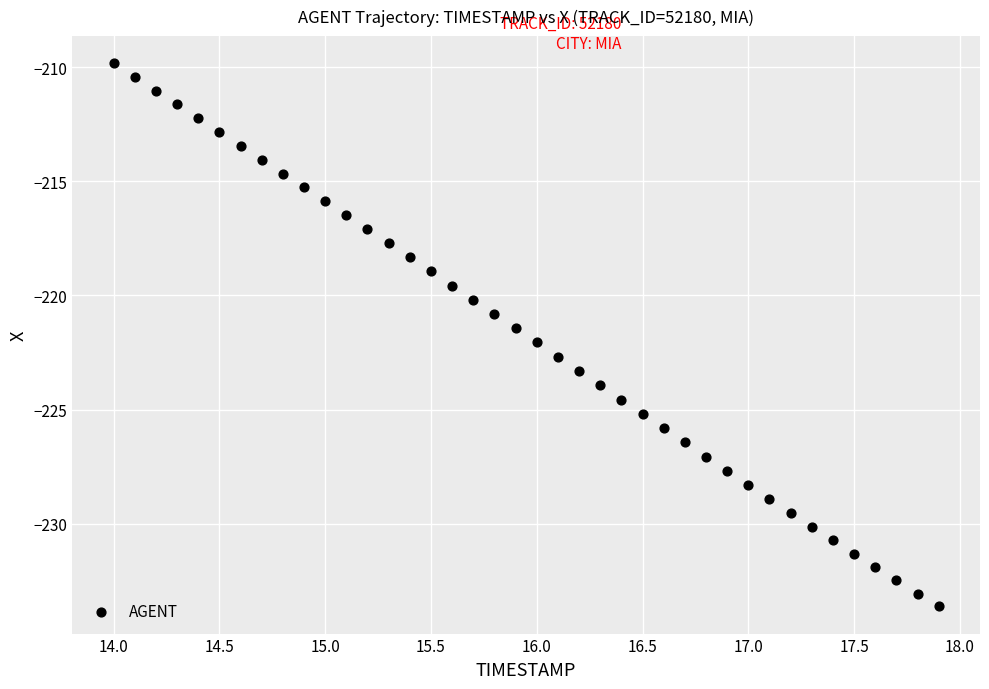

What is the range of Y values (max minus min)?

23.8